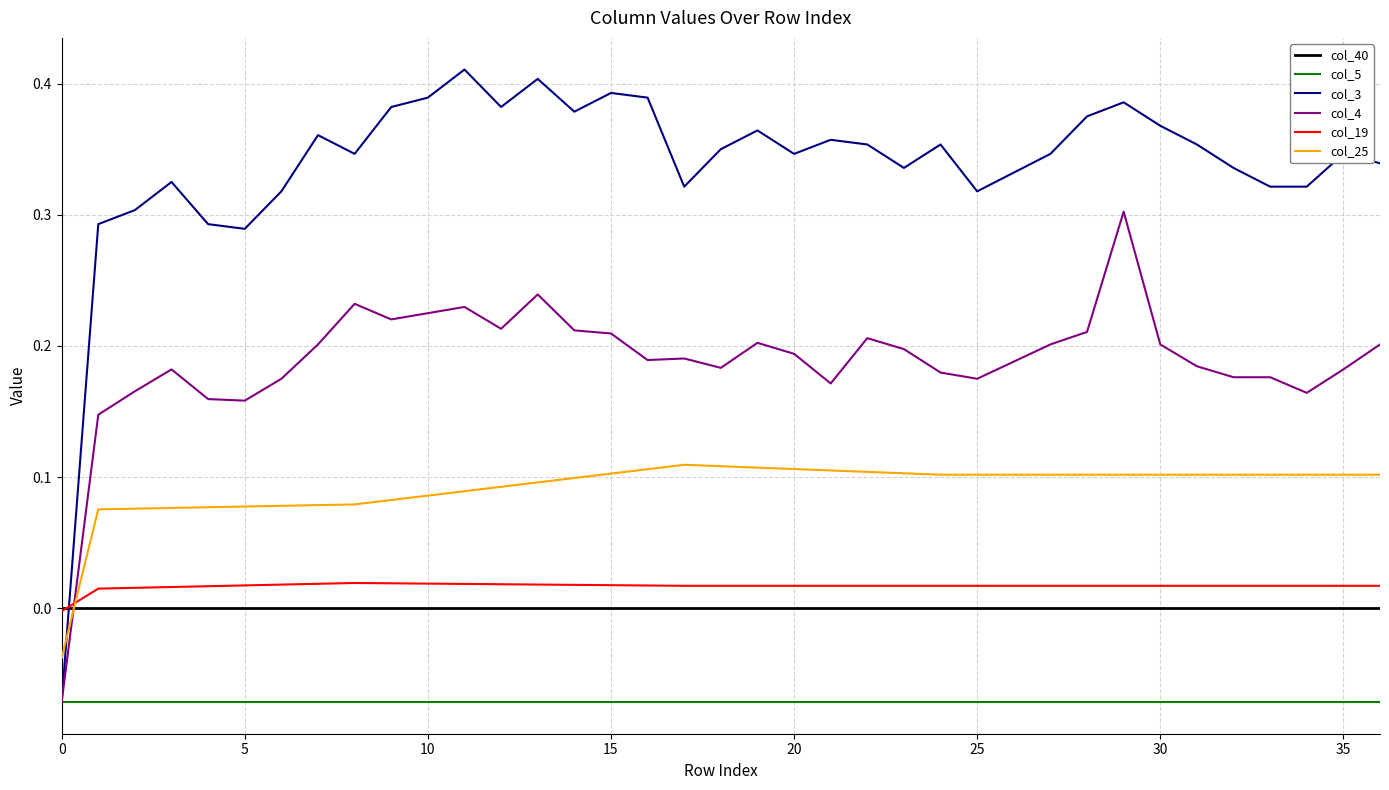

How many lines are shown in the chart?

6